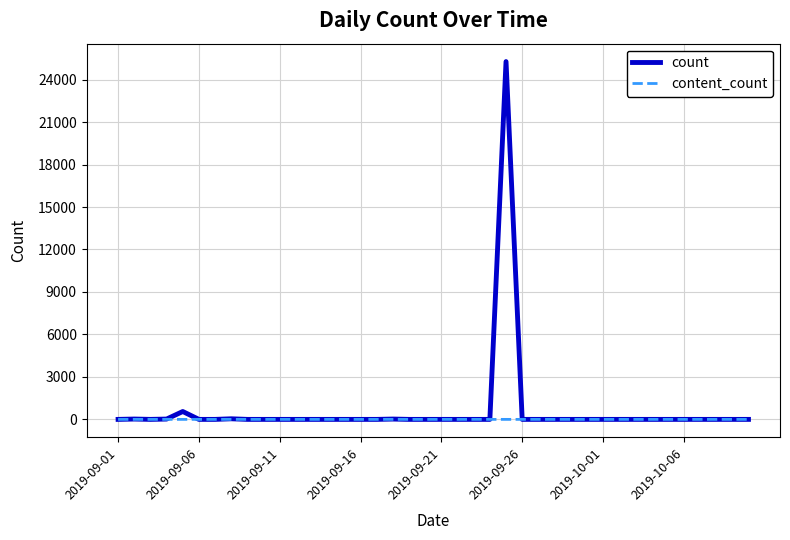

Which series has the widest spread of values?

count